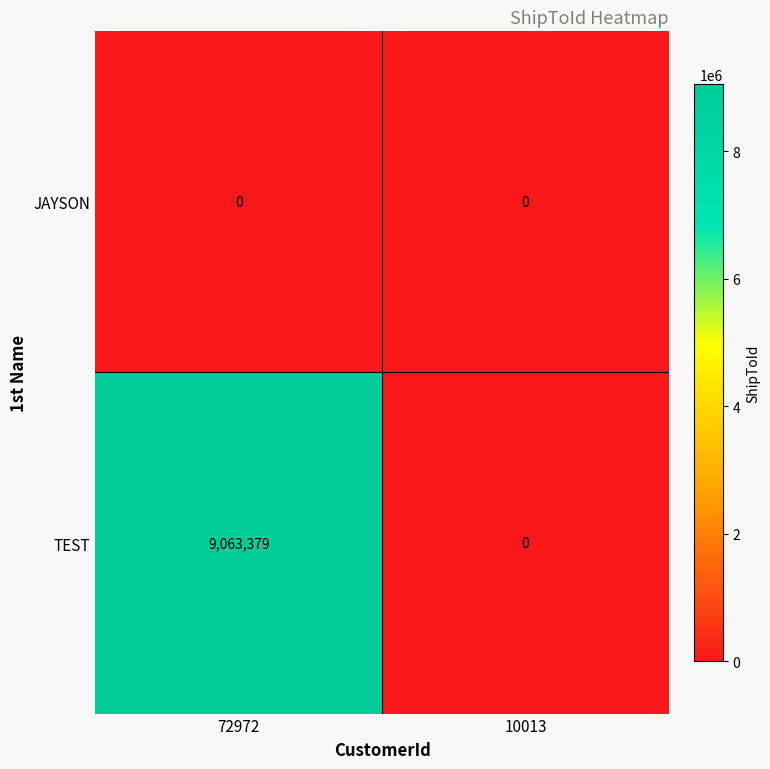

Rank the series at 72972 from highest to lowest value.

TEST, JAYSON